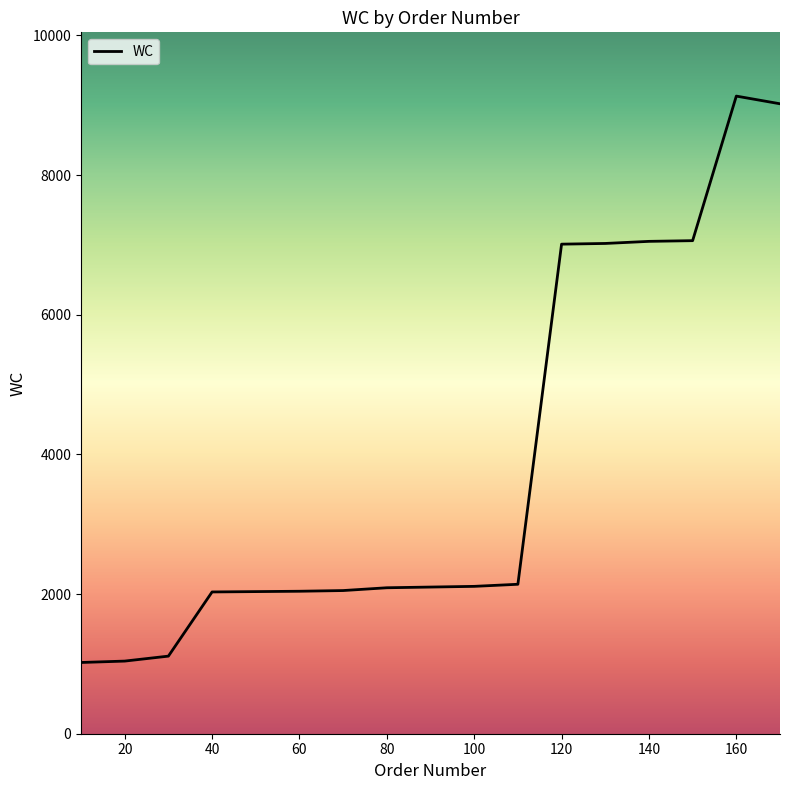

What is the maximum value shown in the chart?

9130